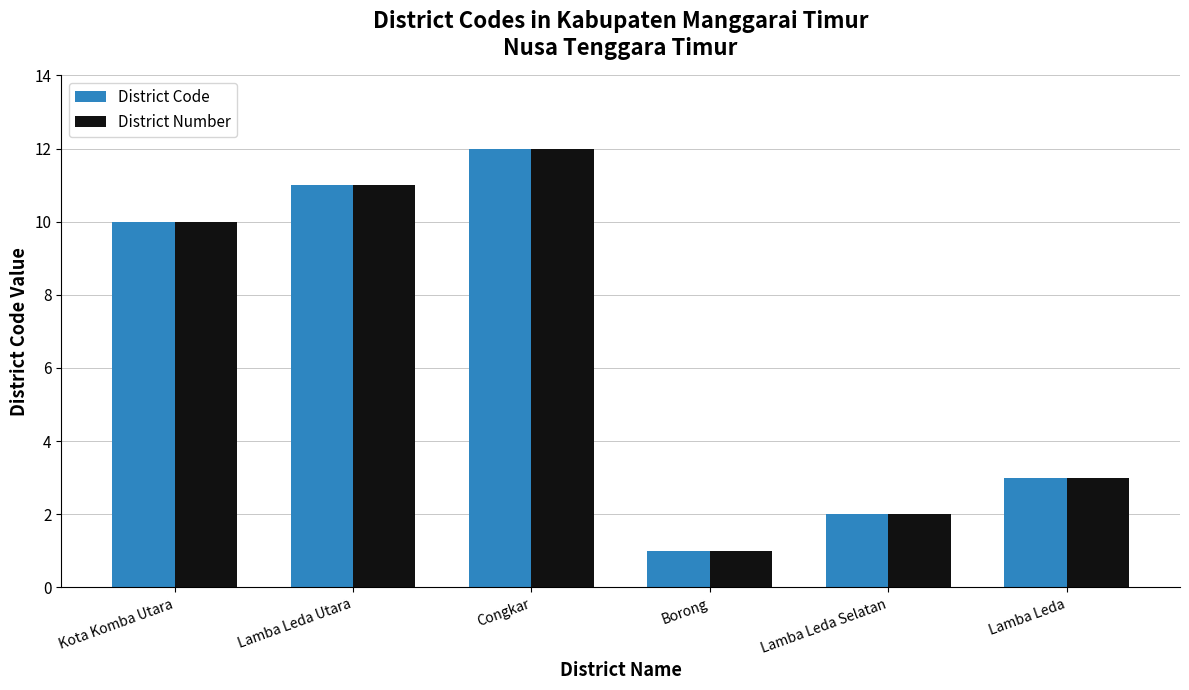

What is the total value across all series at Borong?

2